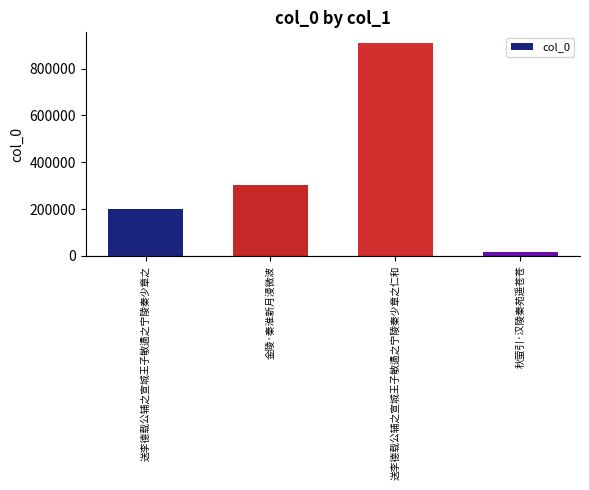

Are the bars grouped side by side (vs. stacked)?

No